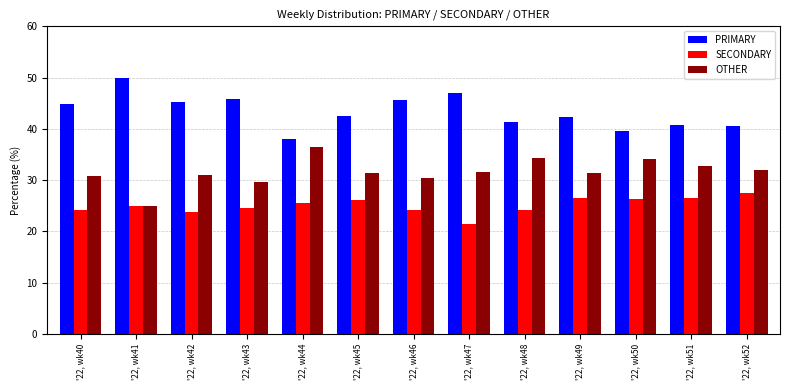

What is the spread (max minus min) of values at '22, wk46?

21.4